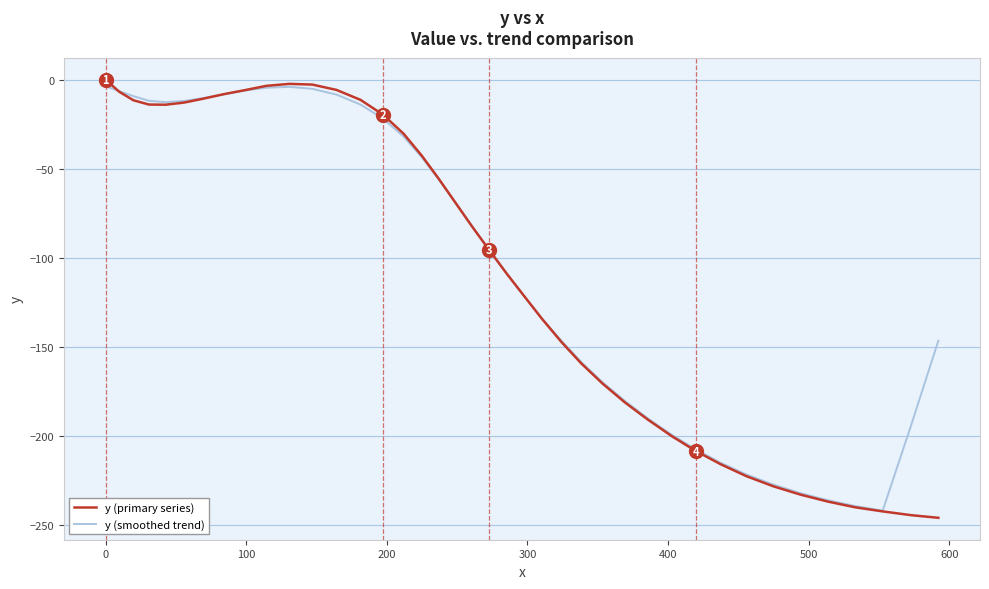

Does the chart display data point markers on the line(s)?

No